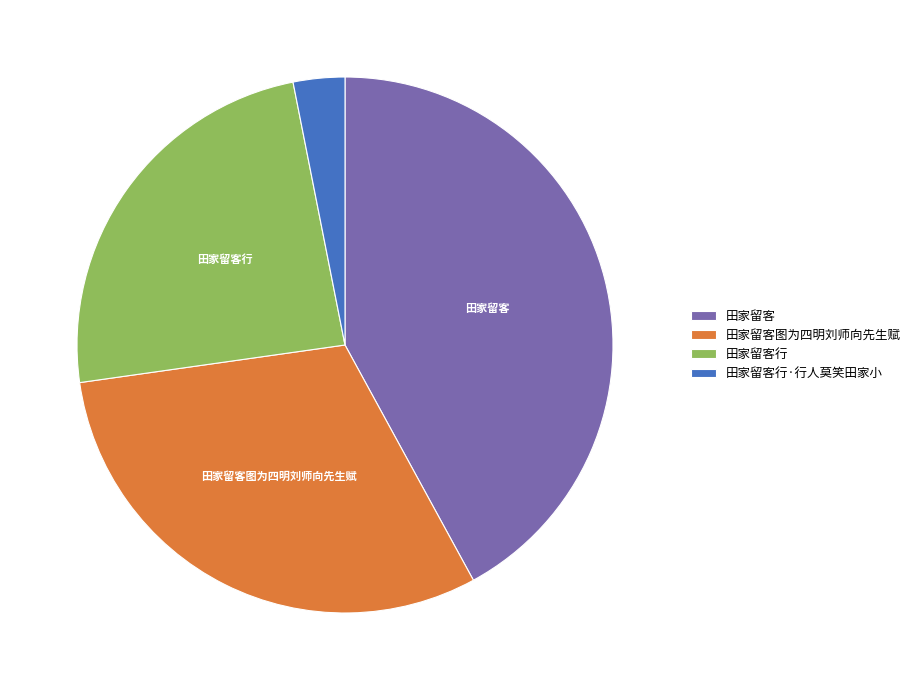

Is 田家留客行 the majority of the pie?

No